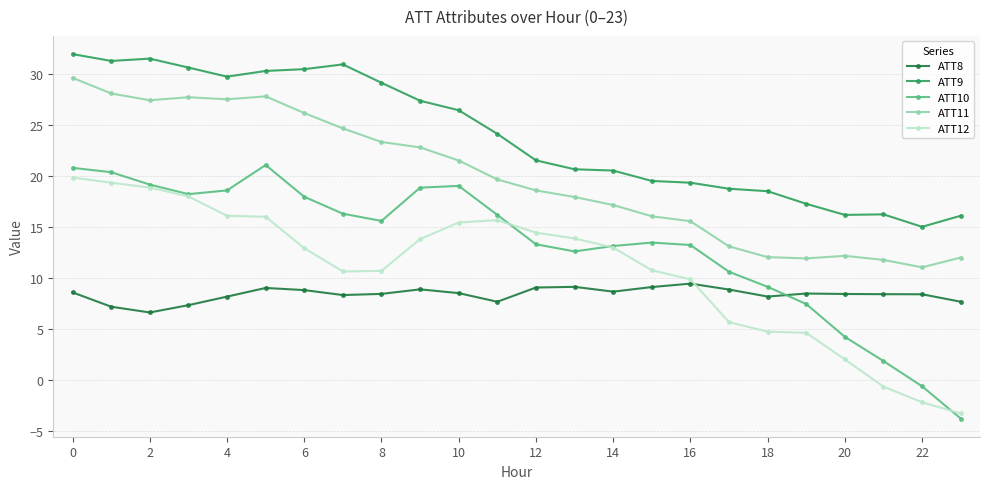

Which series has the widest spread of values?

ATT10